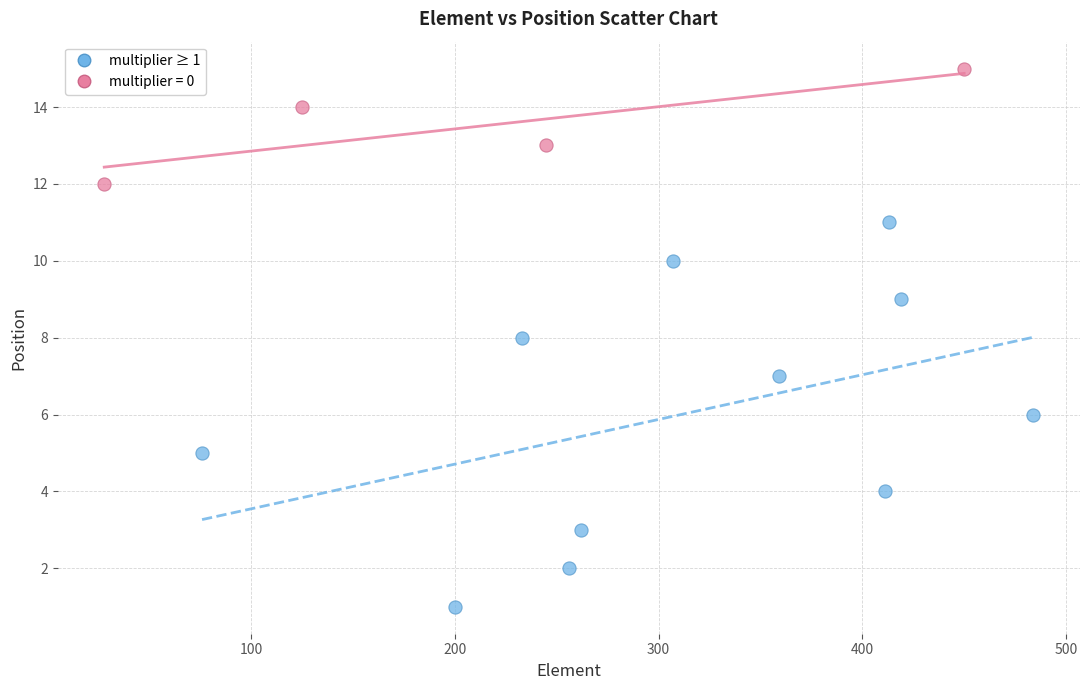

Which series contains the highest Y value?

multiplier = 0